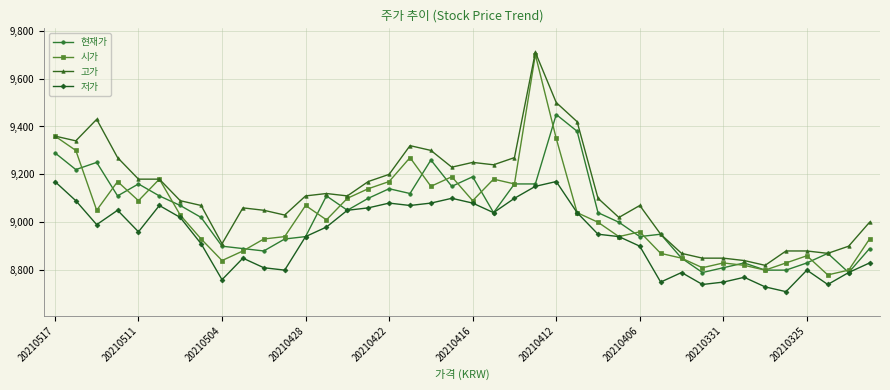

What is the value of the 현재가 point at the 18th from the left?

9120